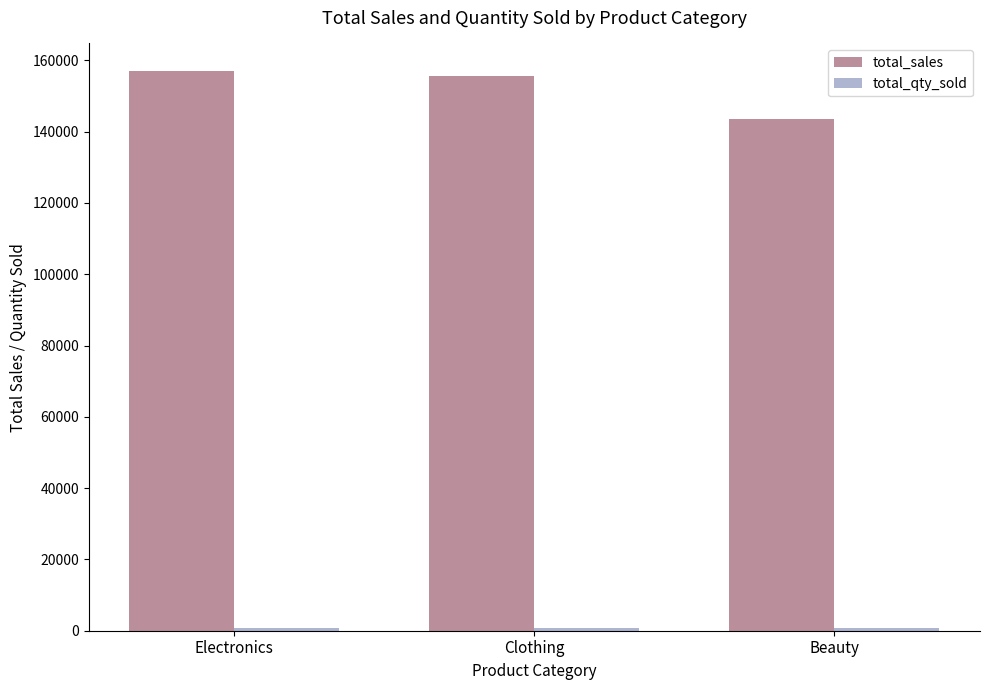

Which series has the largest total across all categories?

total_sales